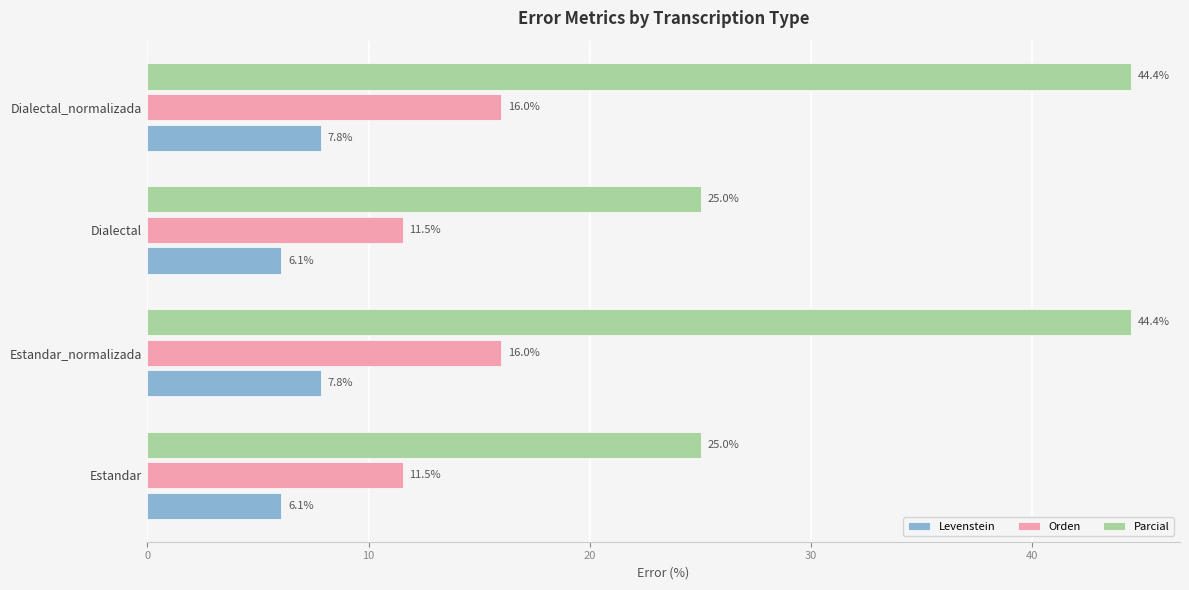

List the series in order of their peak value, lowest first.

Levenstein, Orden, Parcial